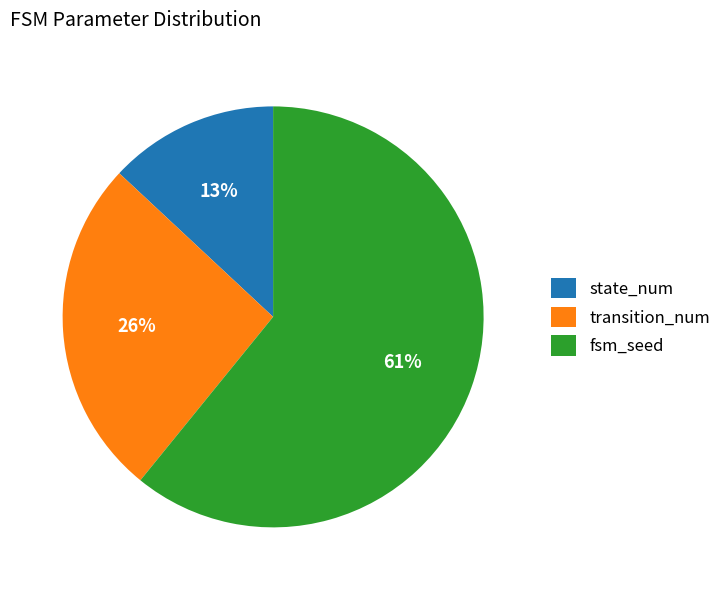

What is the ratio of the value at transition_num to the value at fsm_seed?

0.4